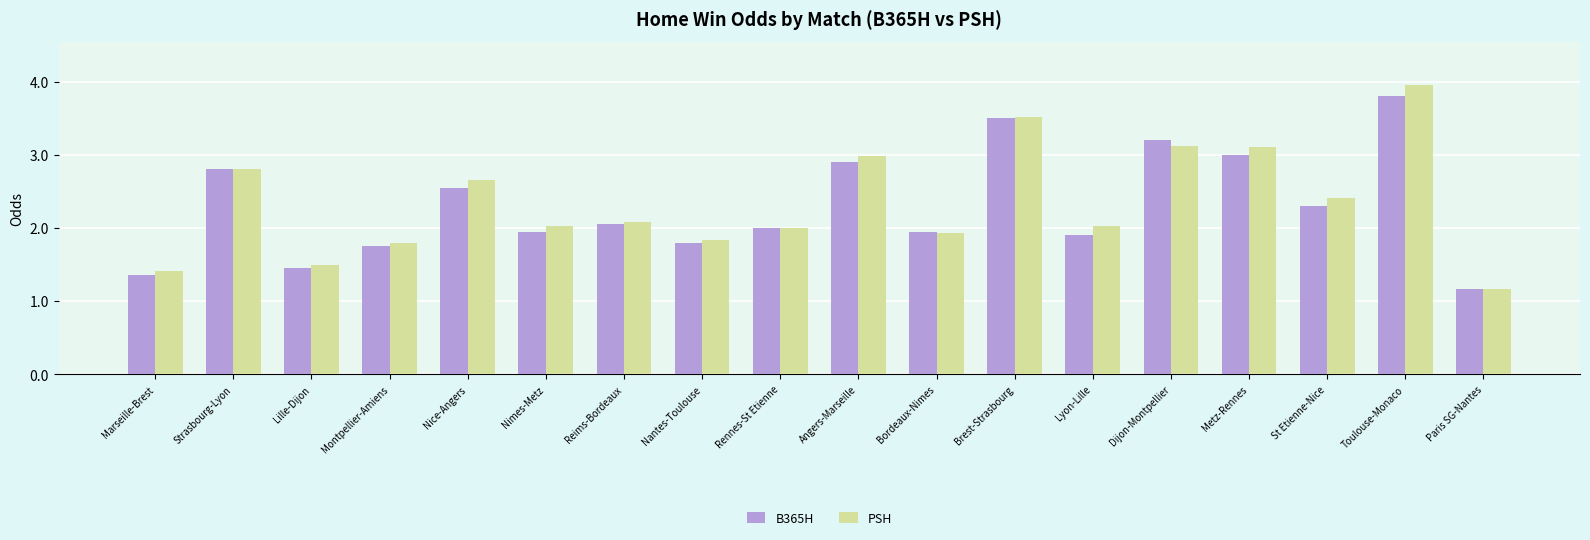

The B365H series shows 2.8 at Strasbourg-Lyon. True or false?

True